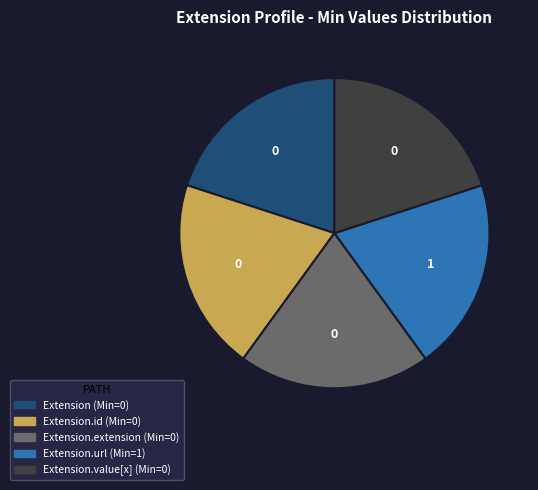

Is there any slice that represents more than half of the pie?

No